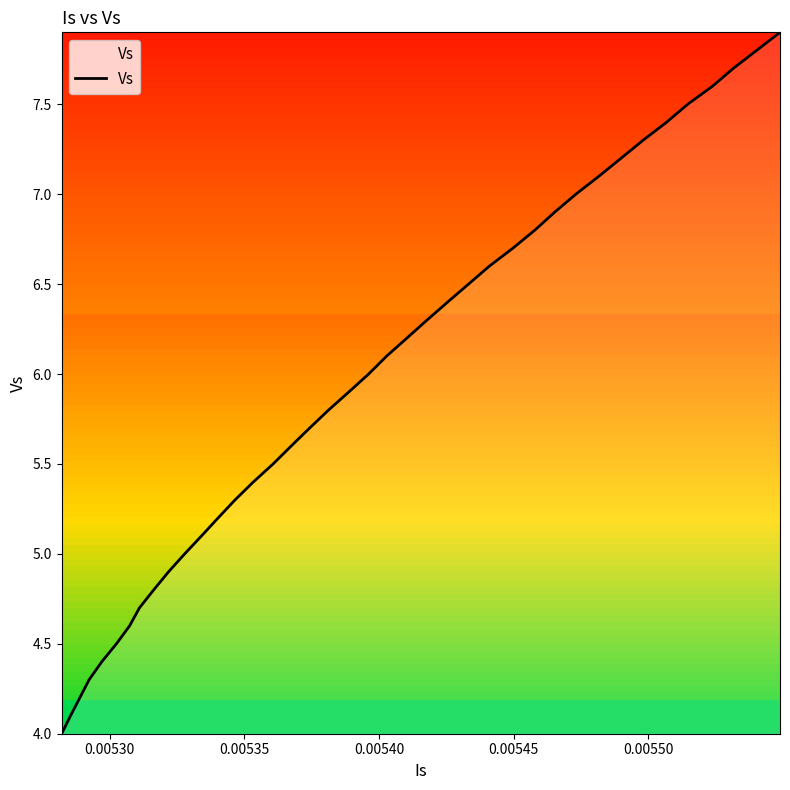

What is the greatest value displayed?

7.9